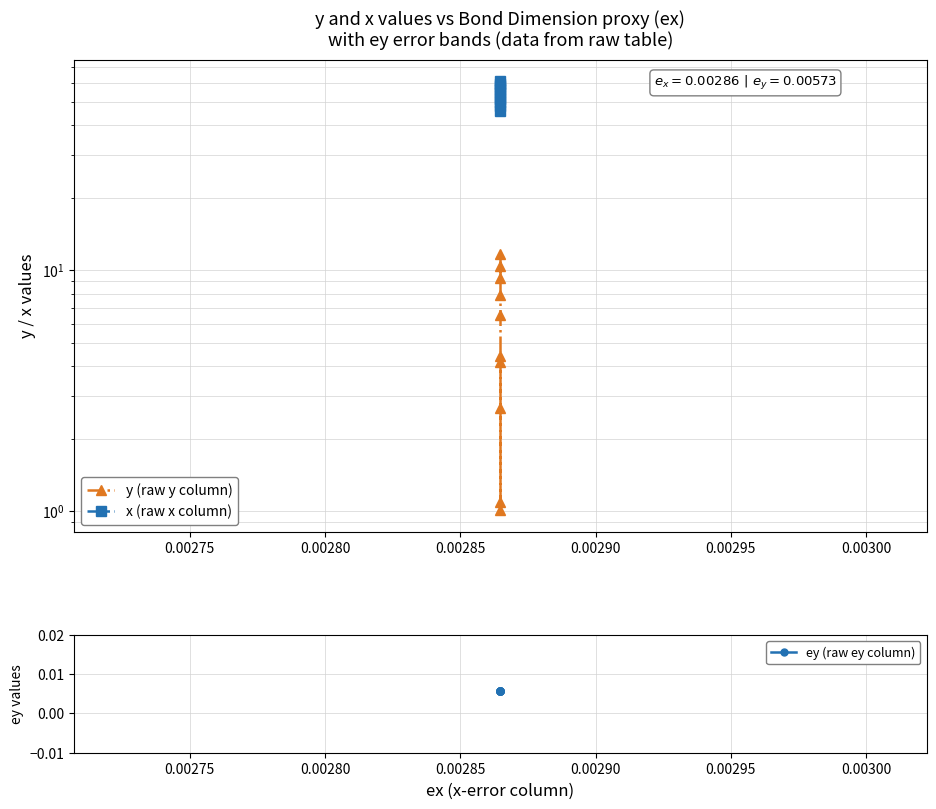

True or false: y (raw y column) and ey (raw ey column) cross at least once.

False